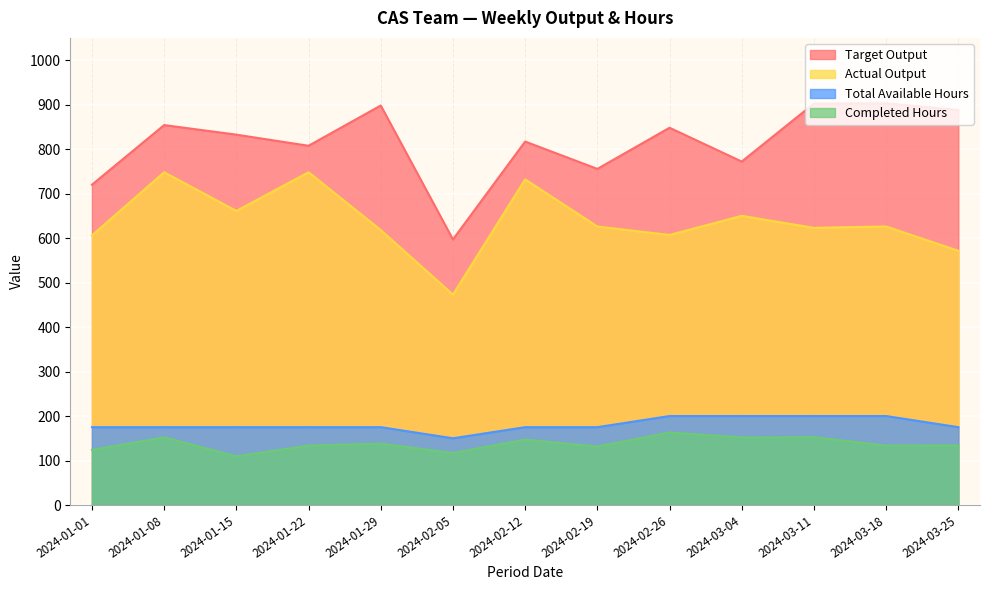

True or false: Total Available Hours has a value of 175.0 at 2024-01-29.

True